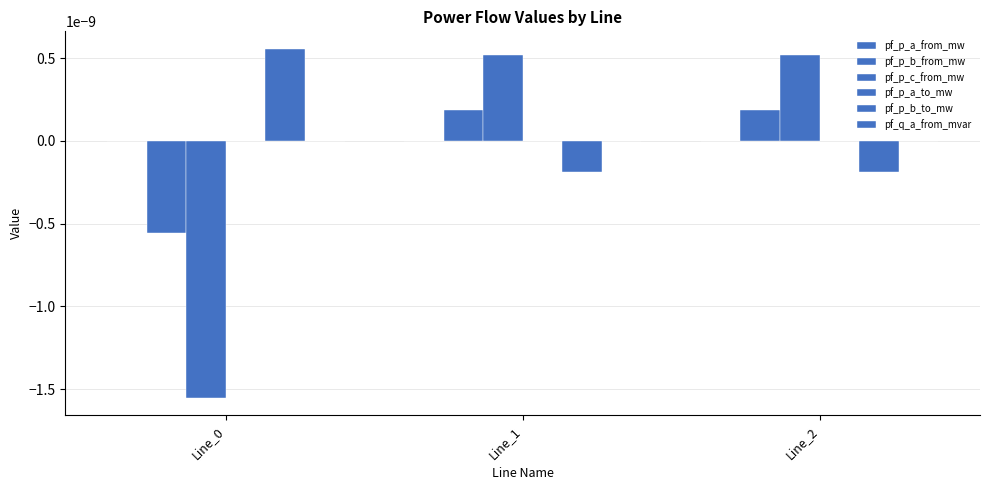

Rank the series at Line_0 from highest to lowest value.

pf_p_b_to_mw, pf_p_a_to_mw, pf_q_a_from_mvar, pf_p_a_from_mw, pf_p_b_from_mw, pf_p_c_from_mw